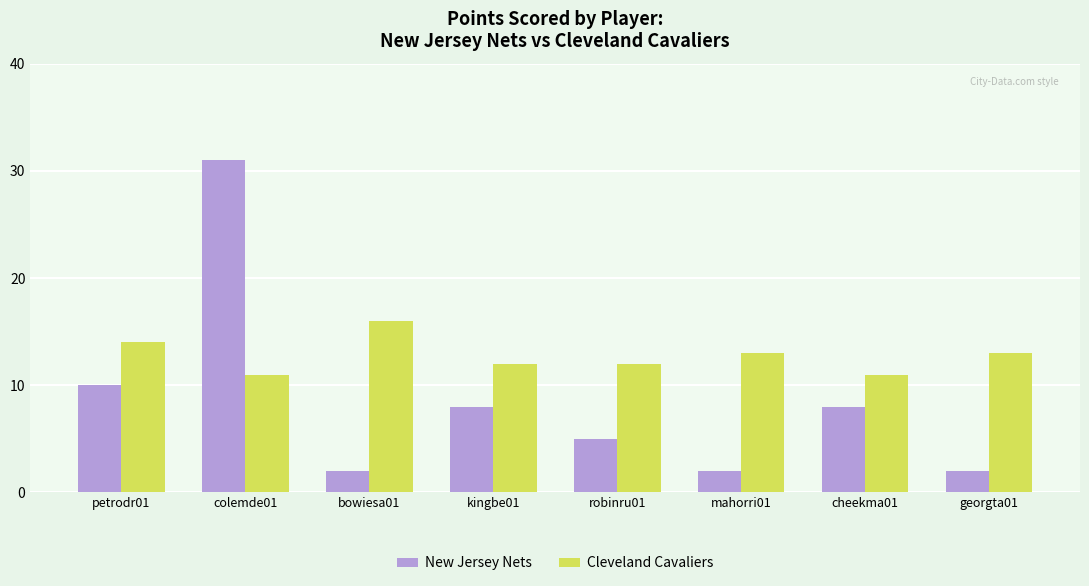

Which series has the largest total across all categories?

Cleveland Cavaliers